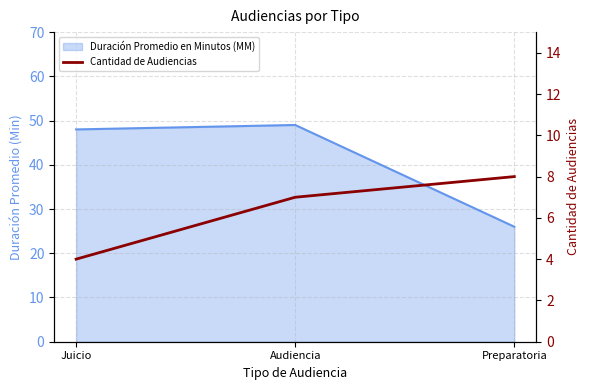

How many lines are shown in the chart?

1